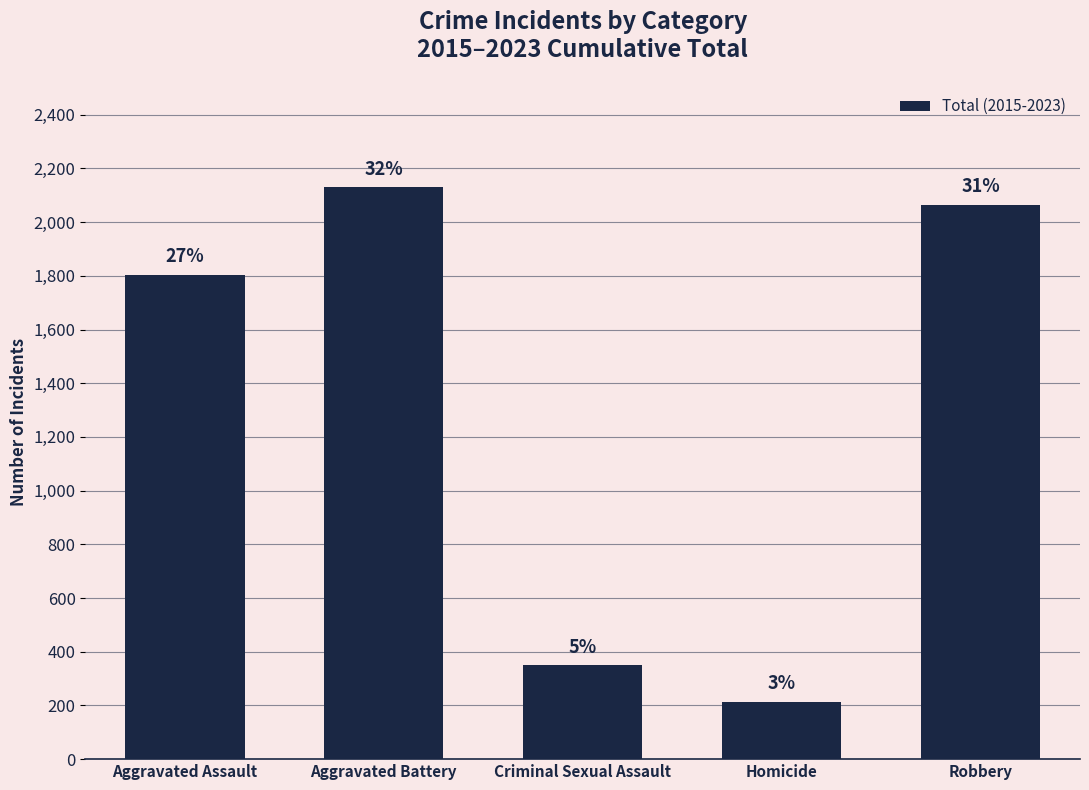

What is the greatest value displayed?

2129